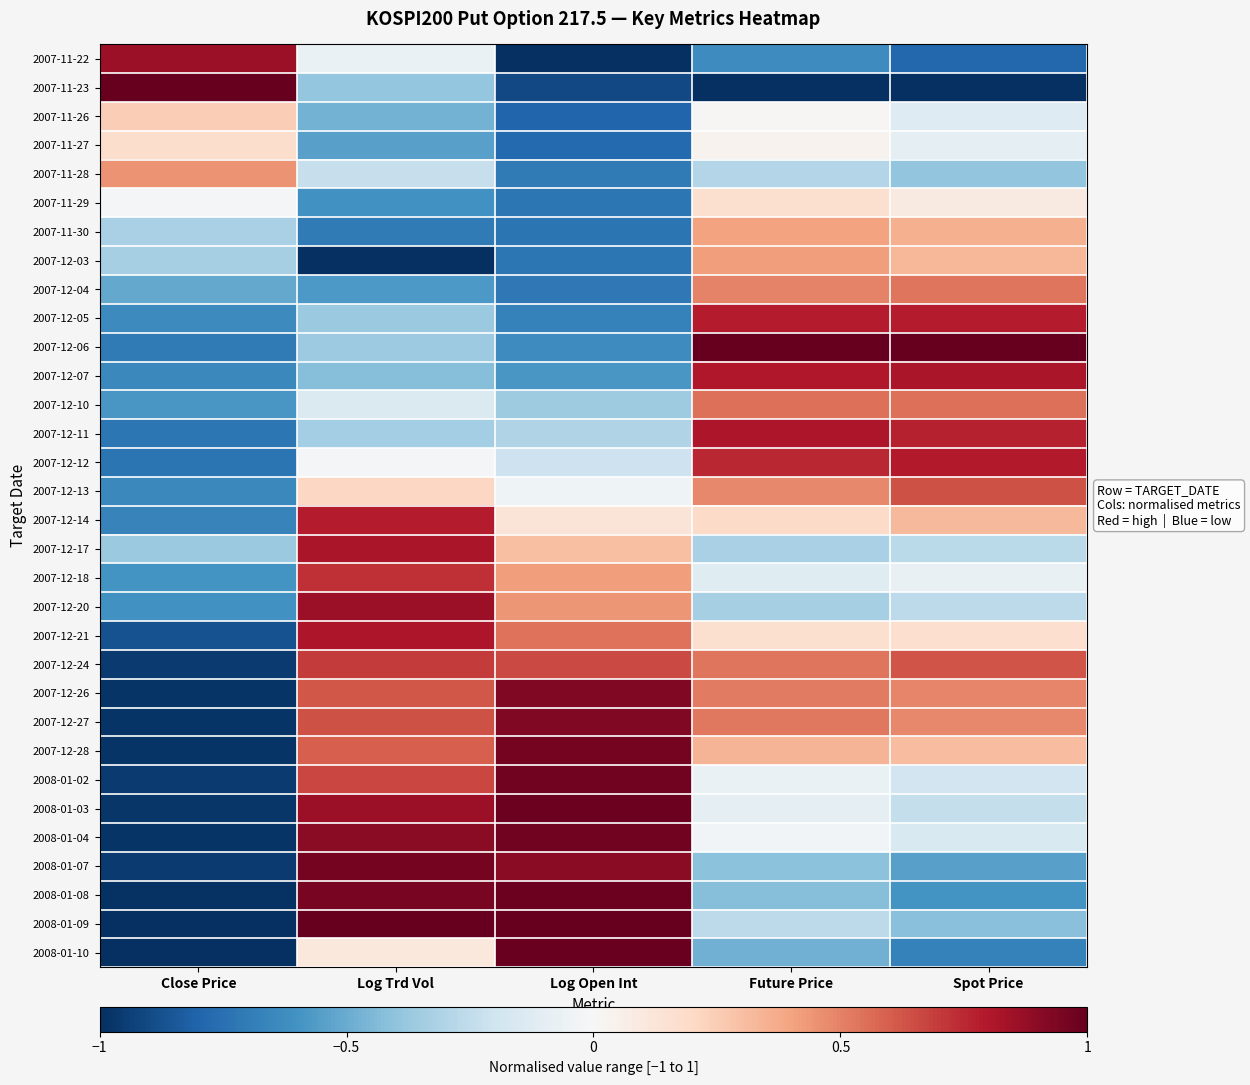

What is the spread (max minus min) of values at Future Price?

2.0